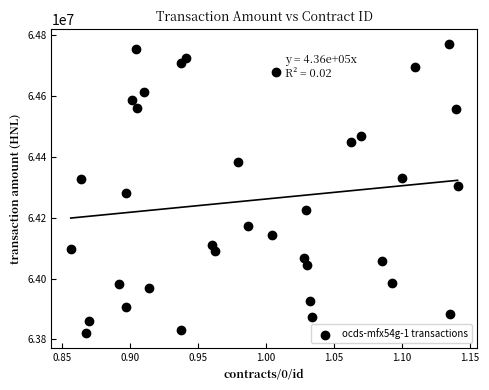

What is the range of Y values (max minus min)?

952498.4